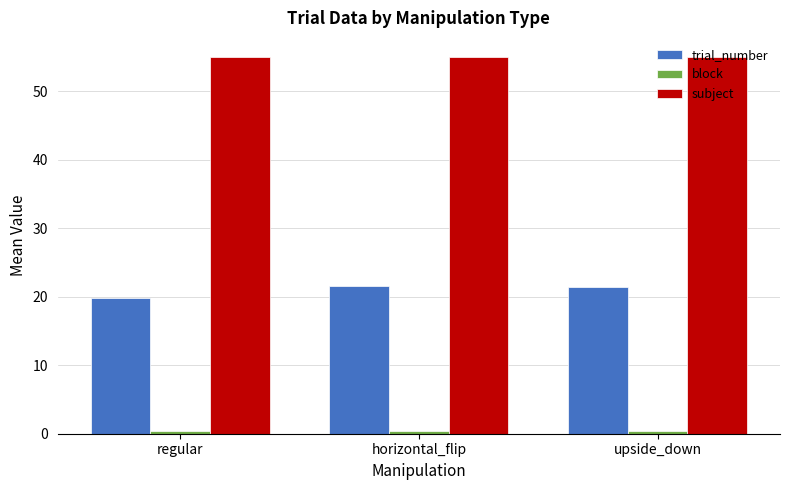

What is the average value of the subject series?

55.0